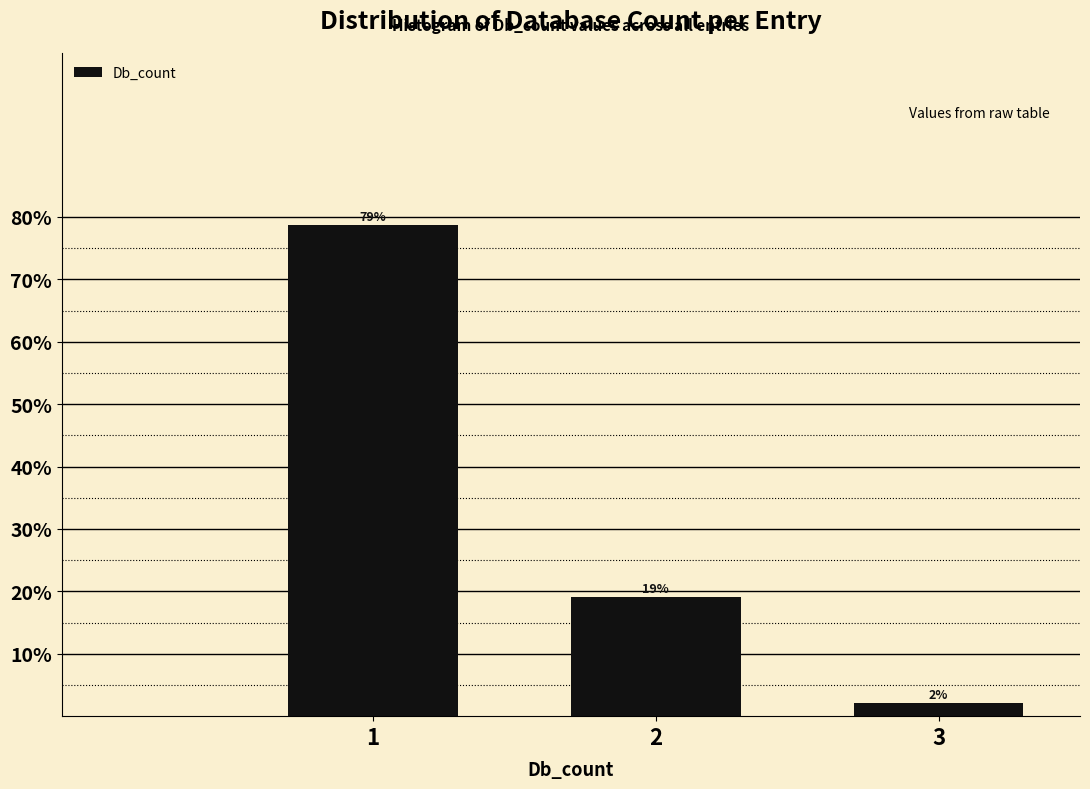

How many bars are there in total?

3